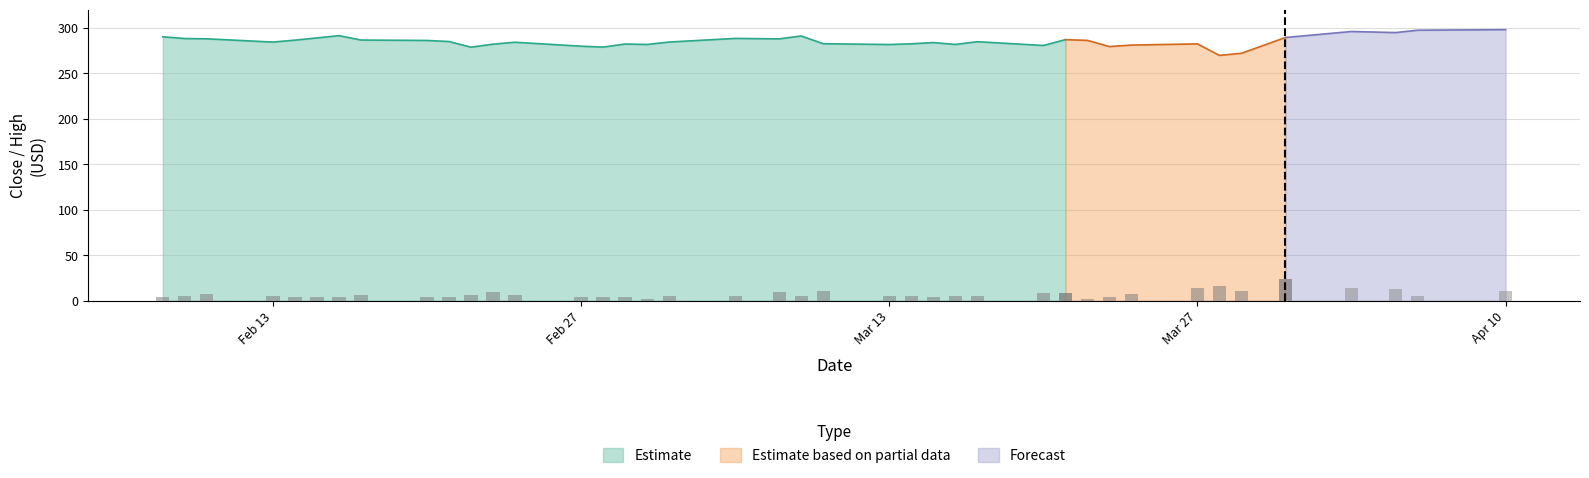

Are the bars horizontal?

No